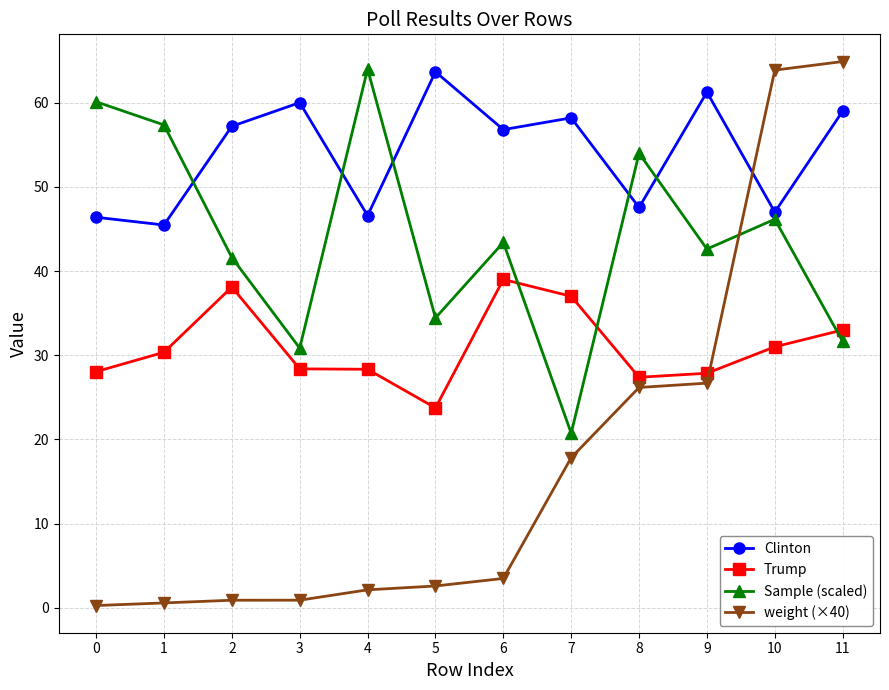

What is the greatest value displayed?

64.9